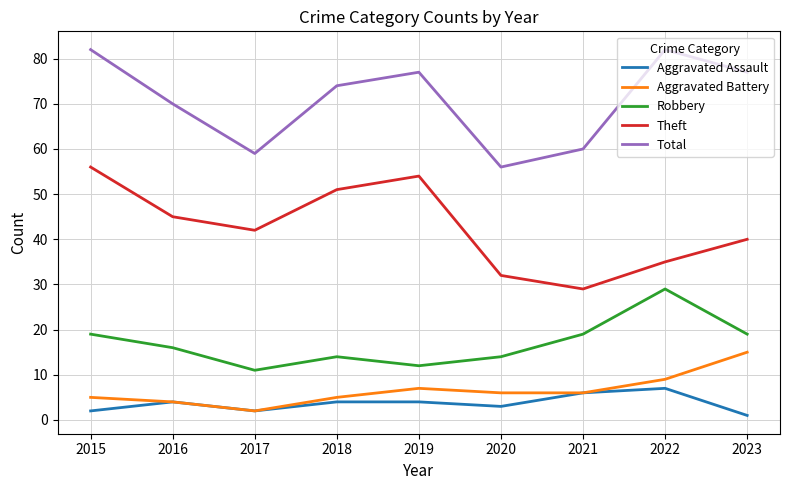

List the series in order of their peak value, lowest first.

Aggravated Assault, Aggravated Battery, Robbery, Theft, Total